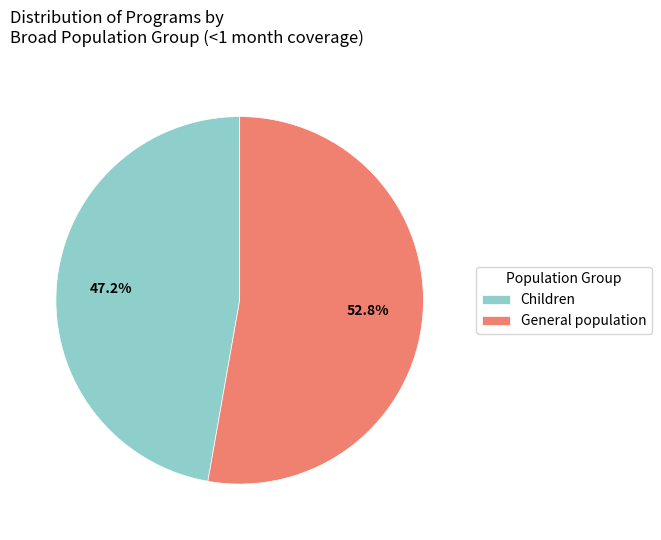

Approximately how many times larger is the value at Children compared to General population?

0.9